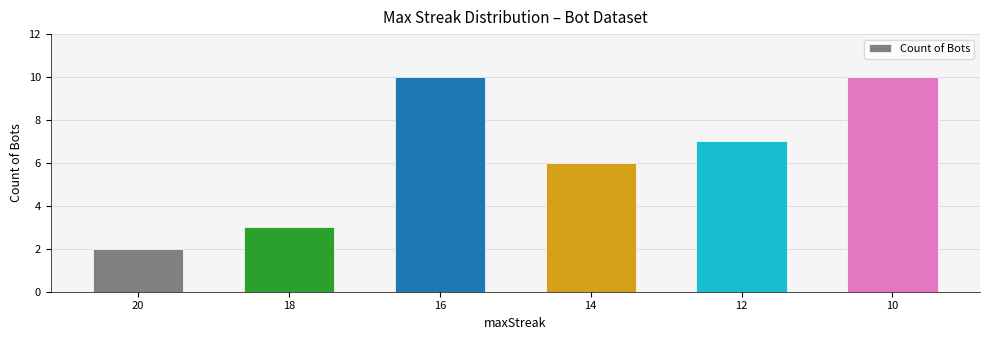

Which category has the lowest value across all series?

20